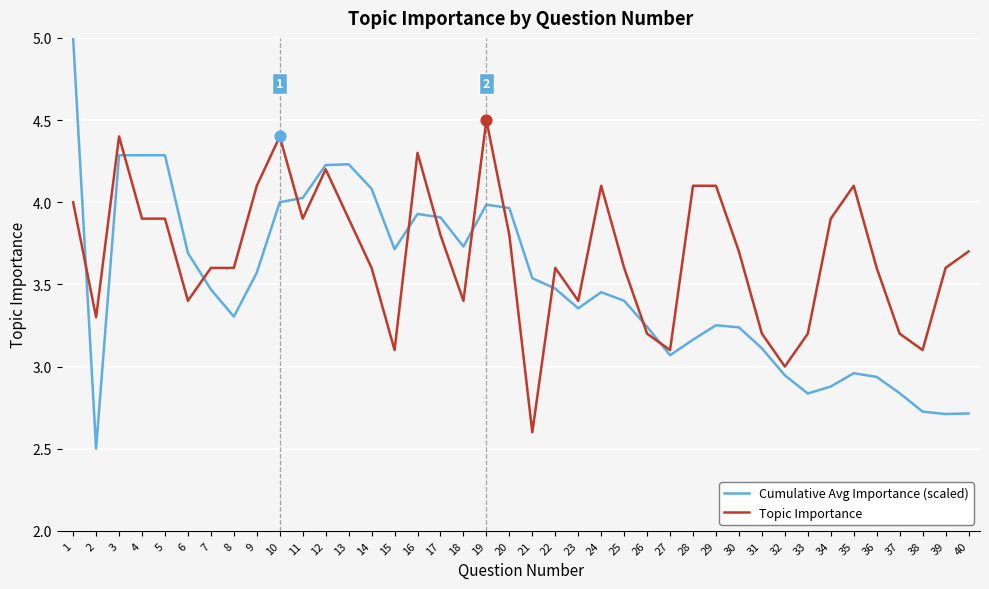

Between 29 and 30, which series saw the biggest shift?

Topic Importance